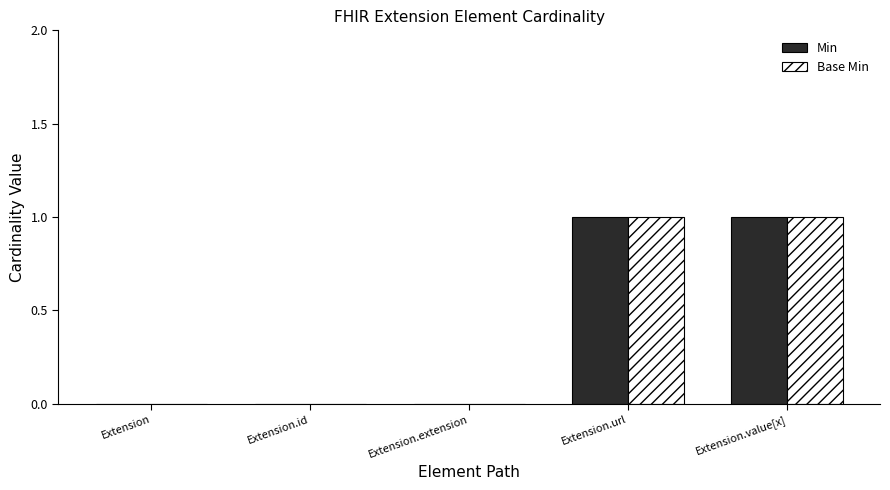

Are the bars grouped side by side (vs. stacked)?

Yes